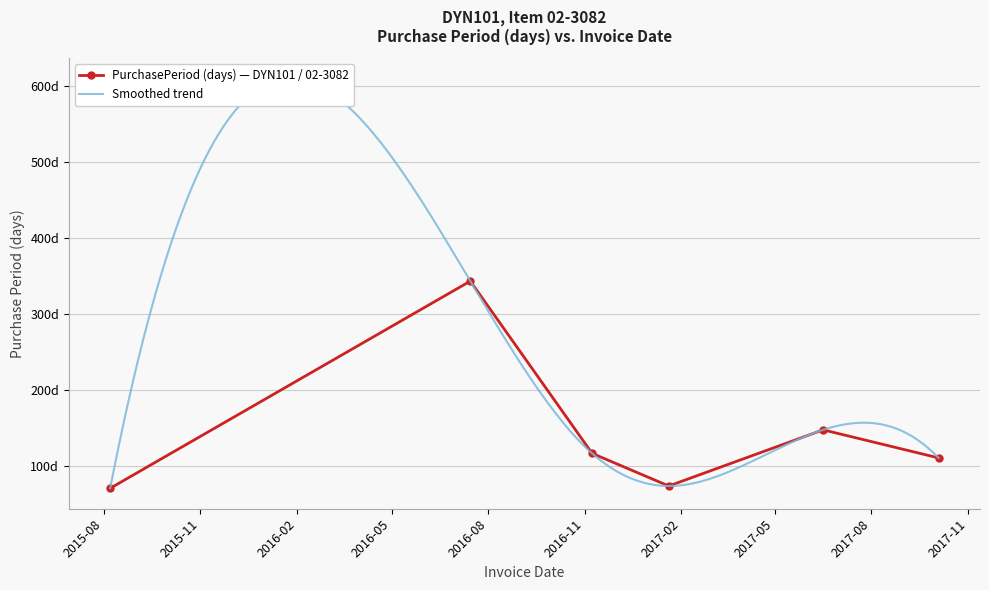

At which label is the value closest to 206?

2017-06-16